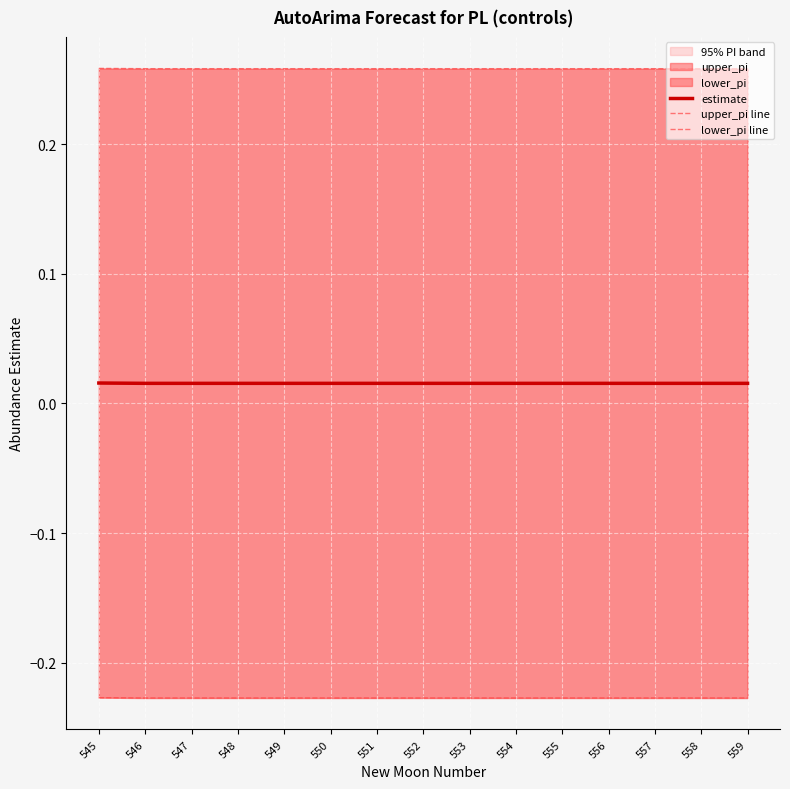

True or false: estimate has more than 2 points higher than both neighbors.

False